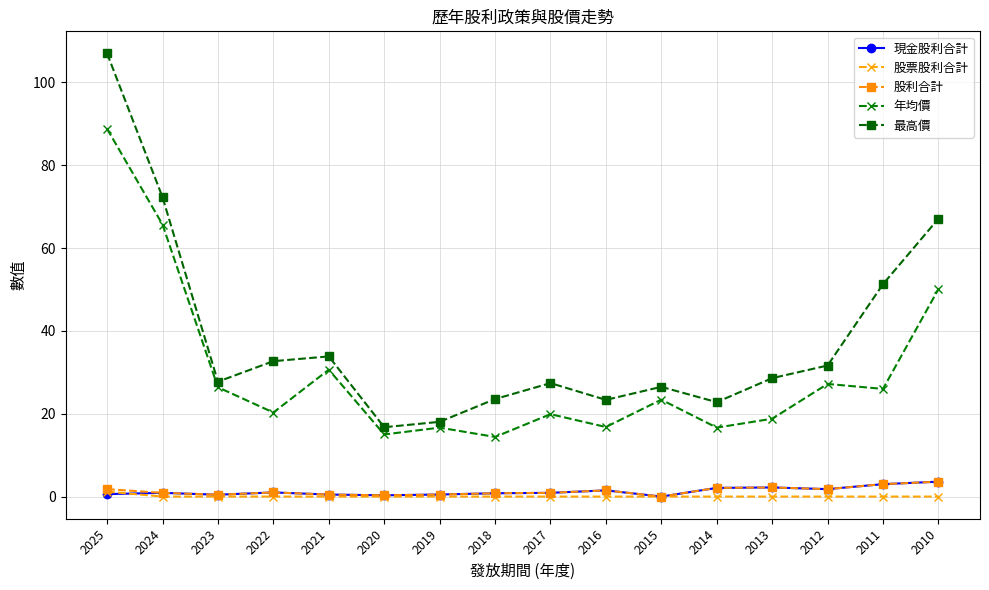

What is the maximum value shown in the chart?

107.0